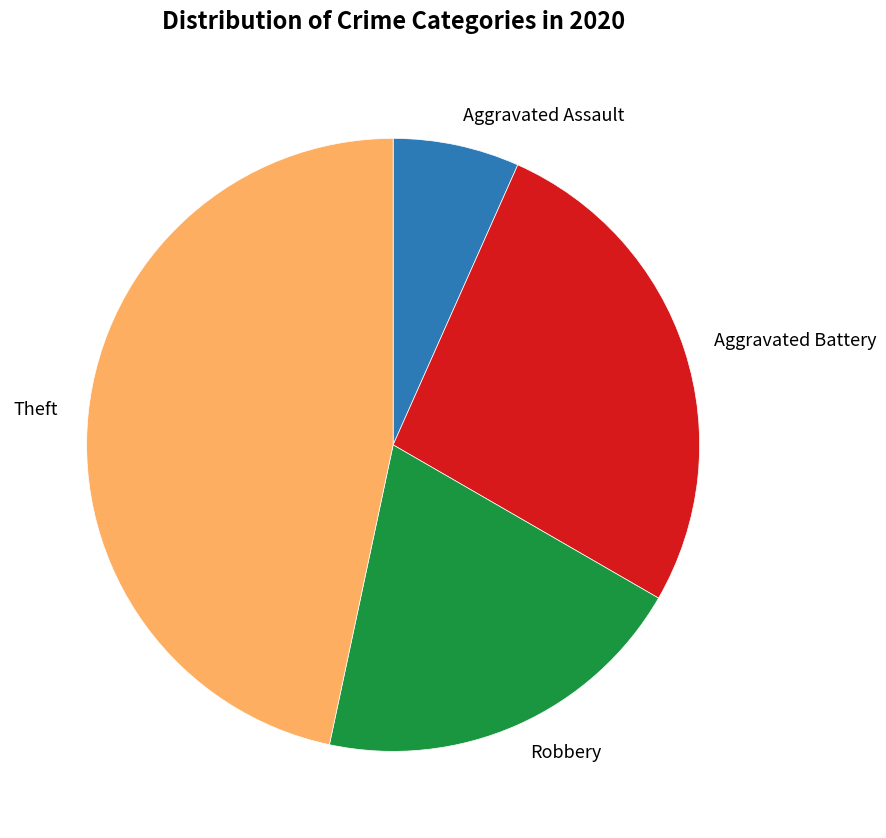

True or false: Theft accounts for 32% of the total.

False